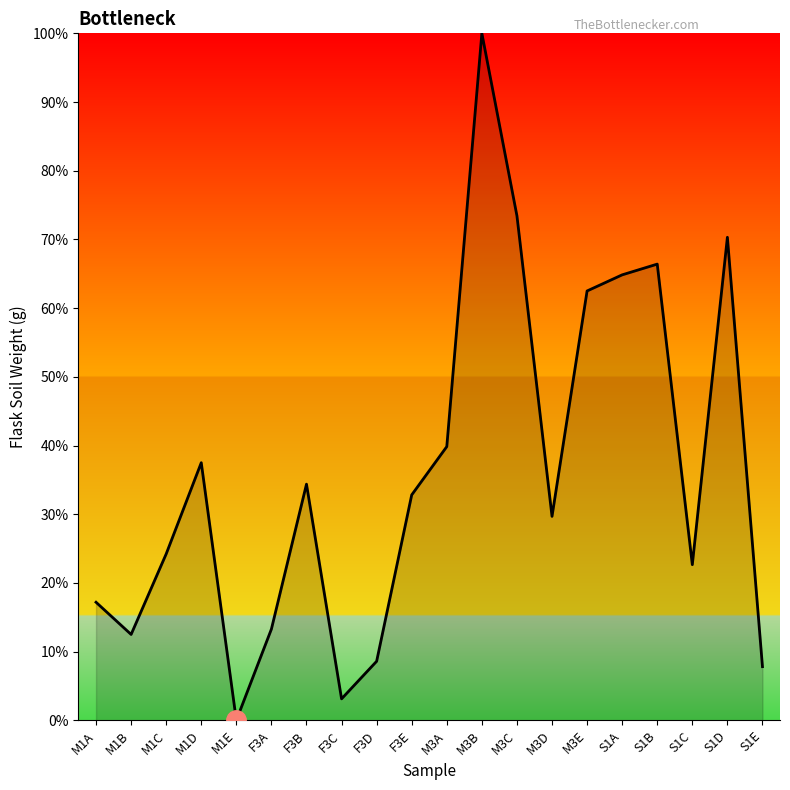

True or false: the data shows 52.8 at F3B.

False